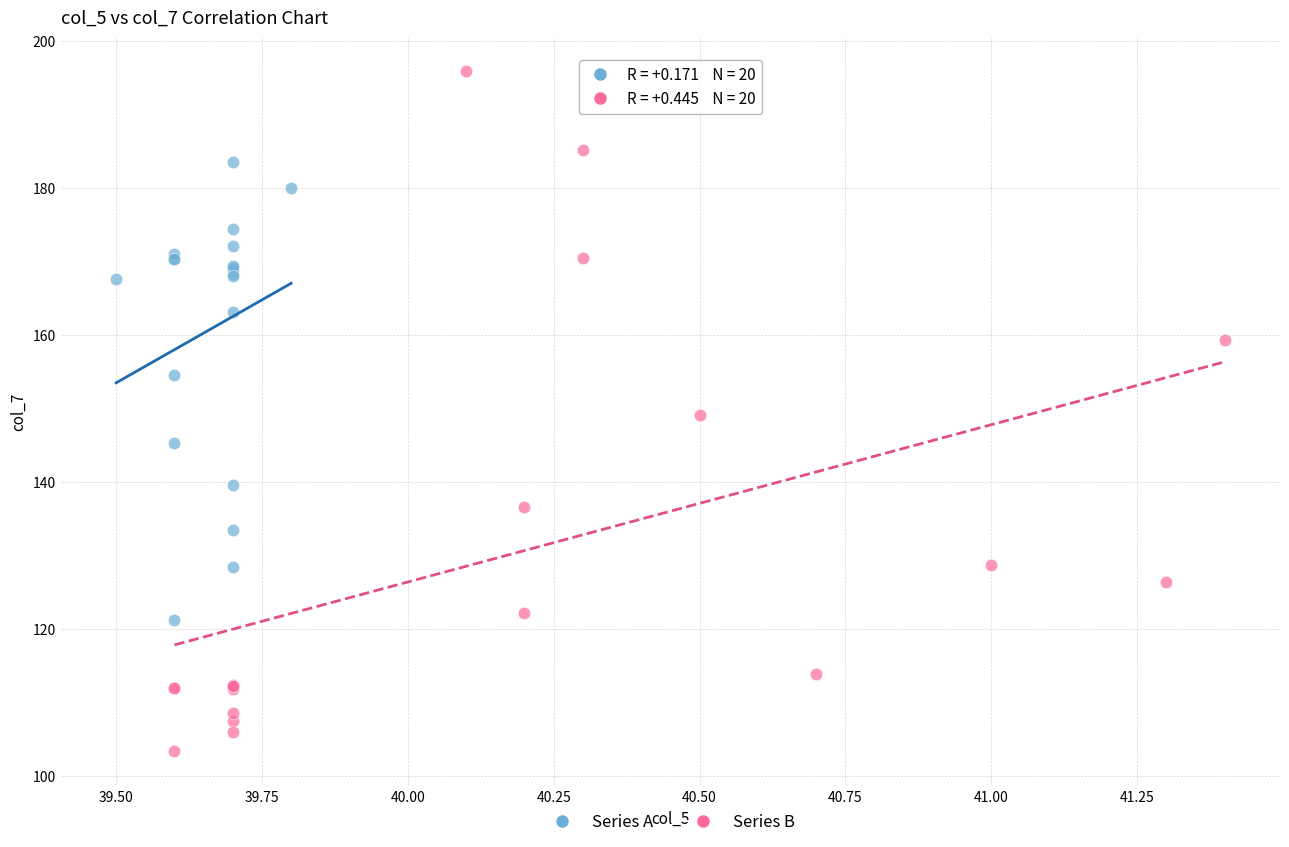

Which series contains the lowest Y value?

Series B